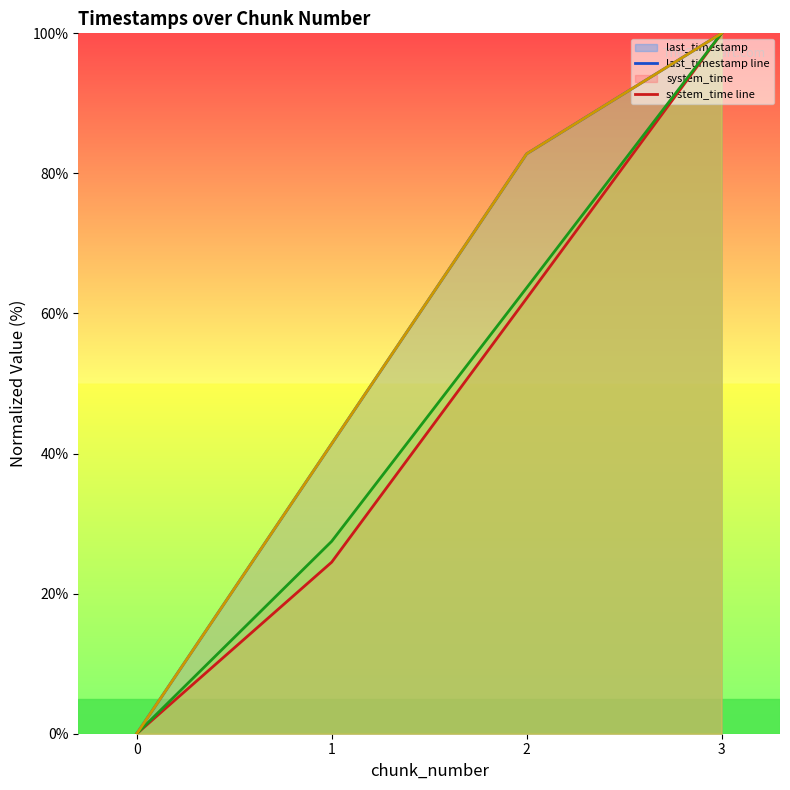

How many positive values does the last_timestamp line series have?

3